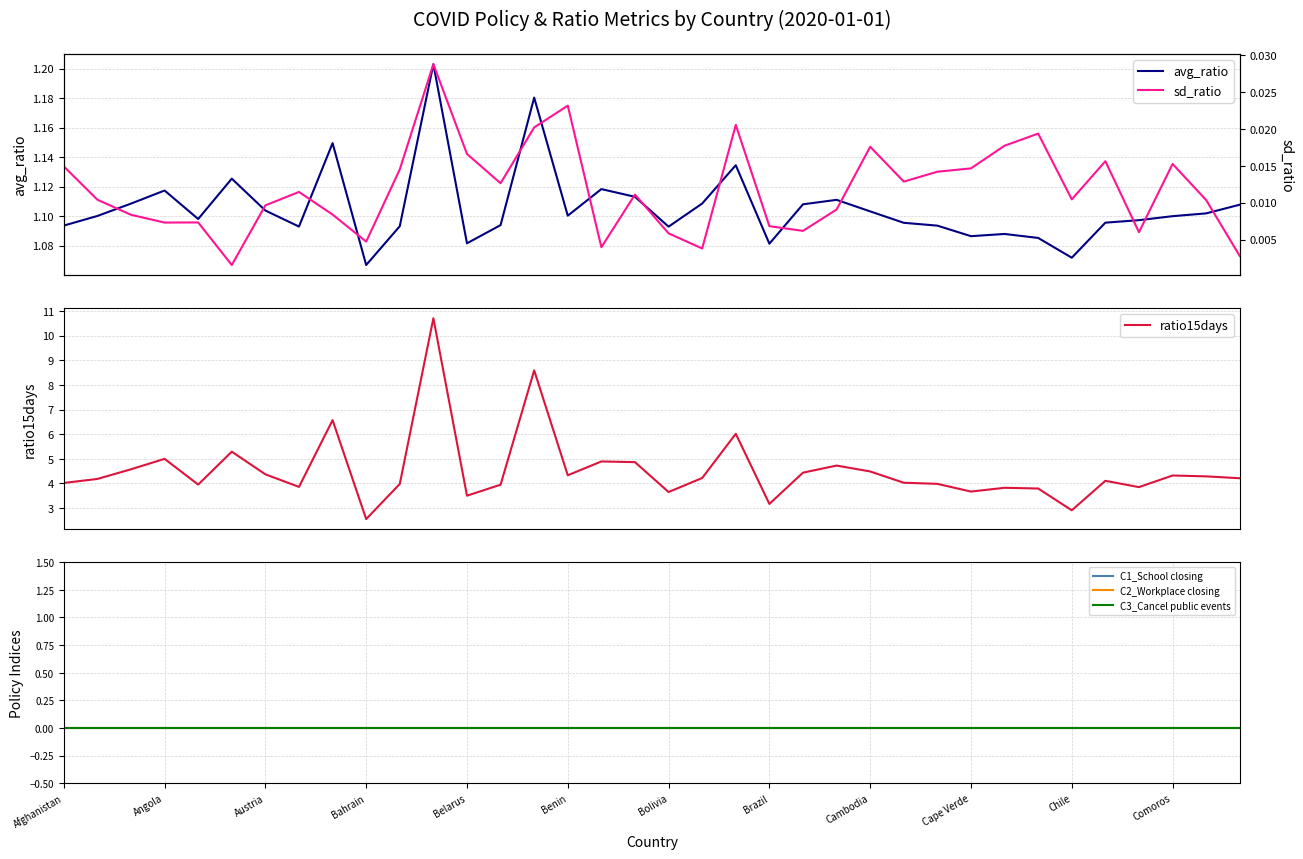

In avg_ratio, how many points are lower than both neighbors (excluding endpoints)?

9